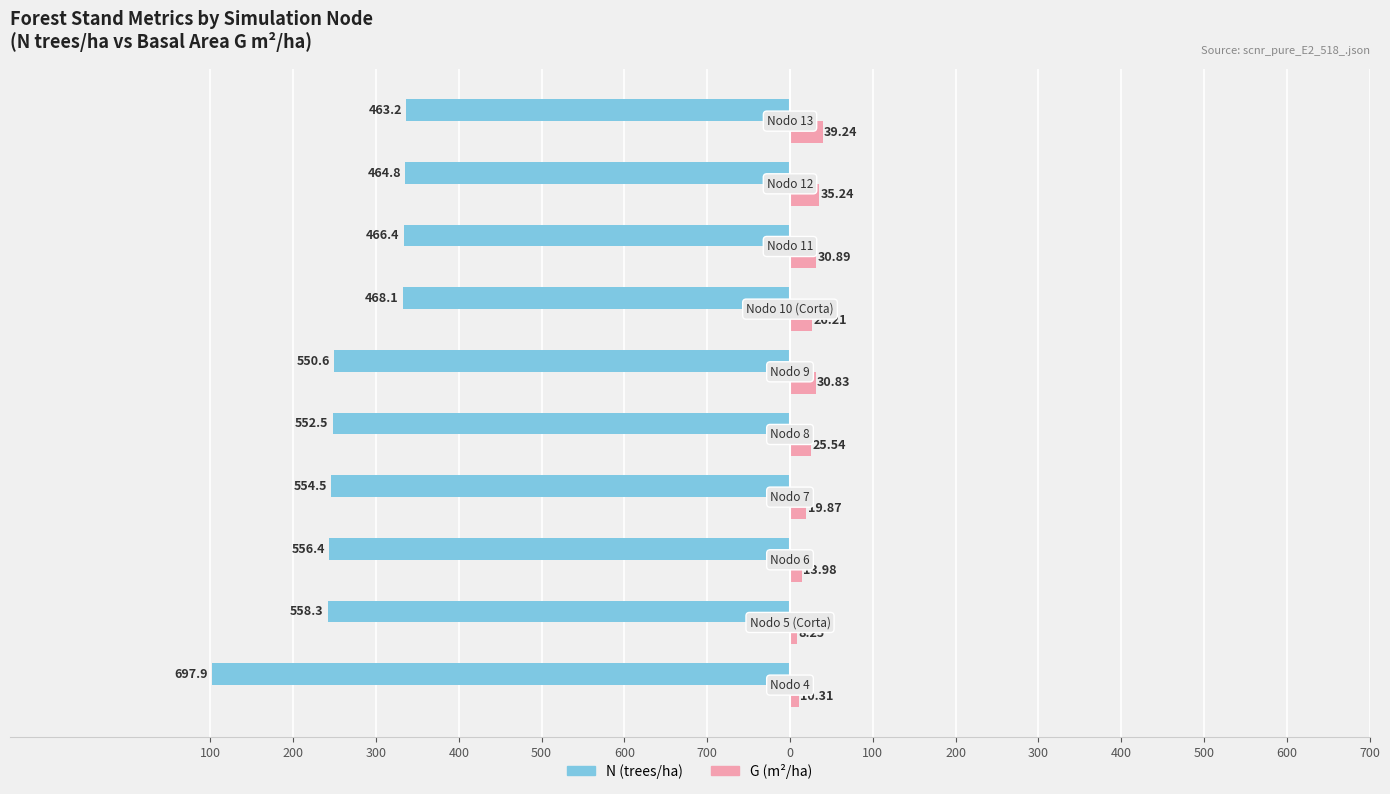

What are all the series names shown in the legend?

N (trees/ha), G (m²/ha)